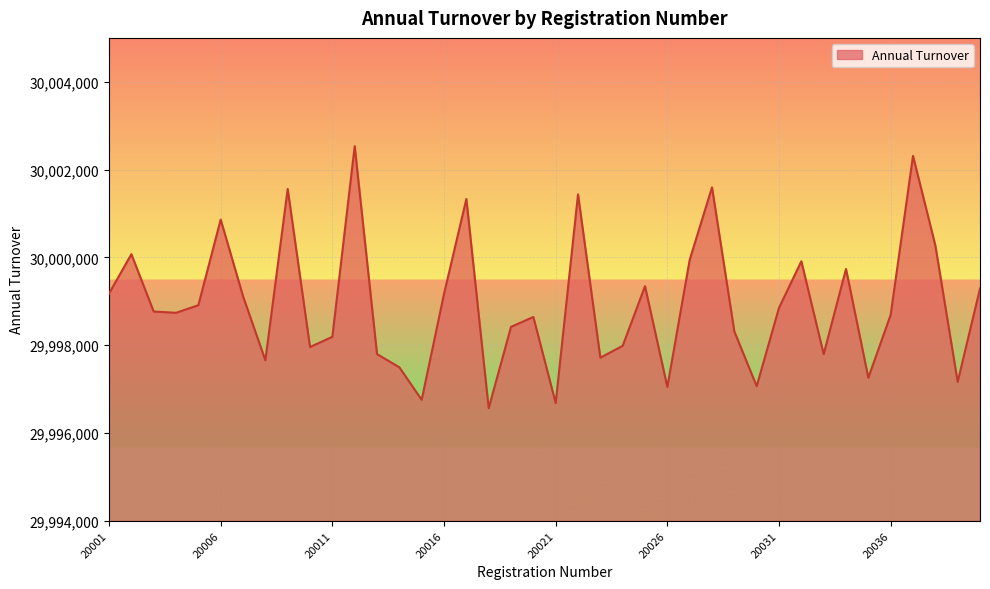

What is the smallest value displayed?

29996564.2